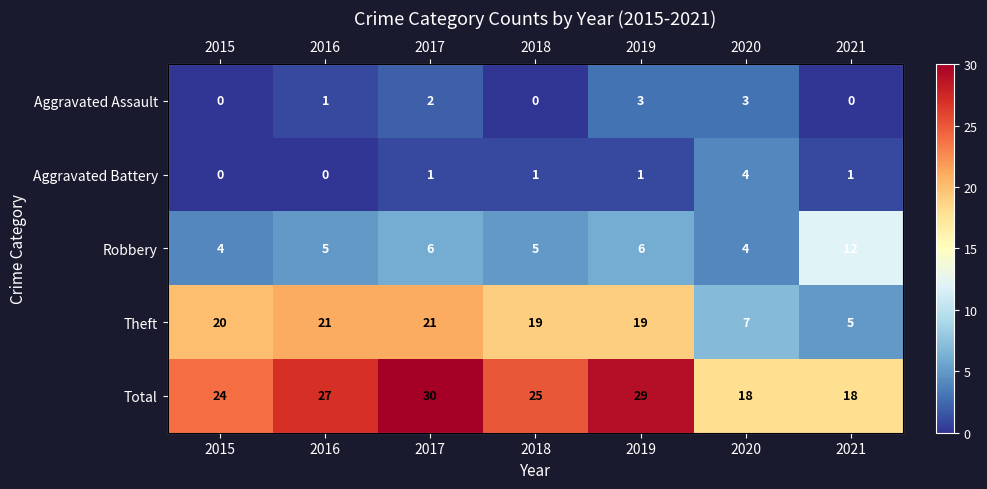

What is the average value of the Theft series?

16